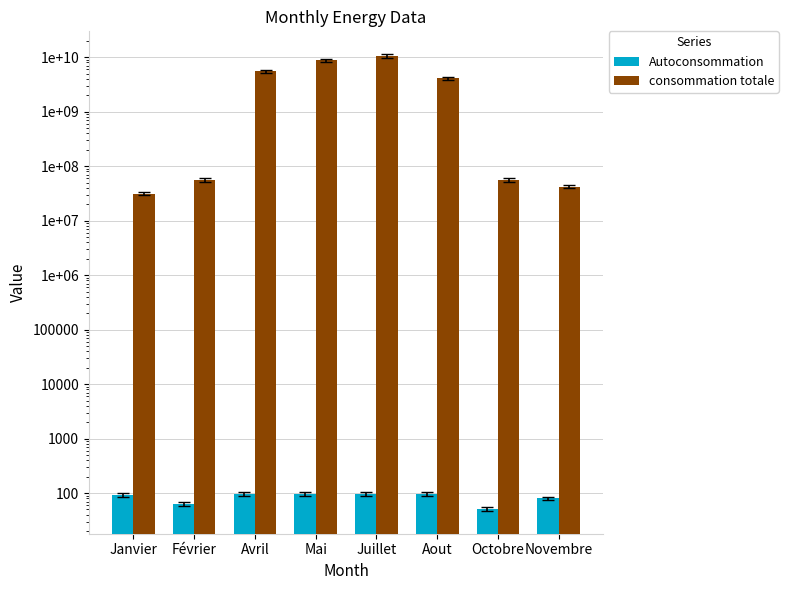

Does the chart contain stacked bars?

No